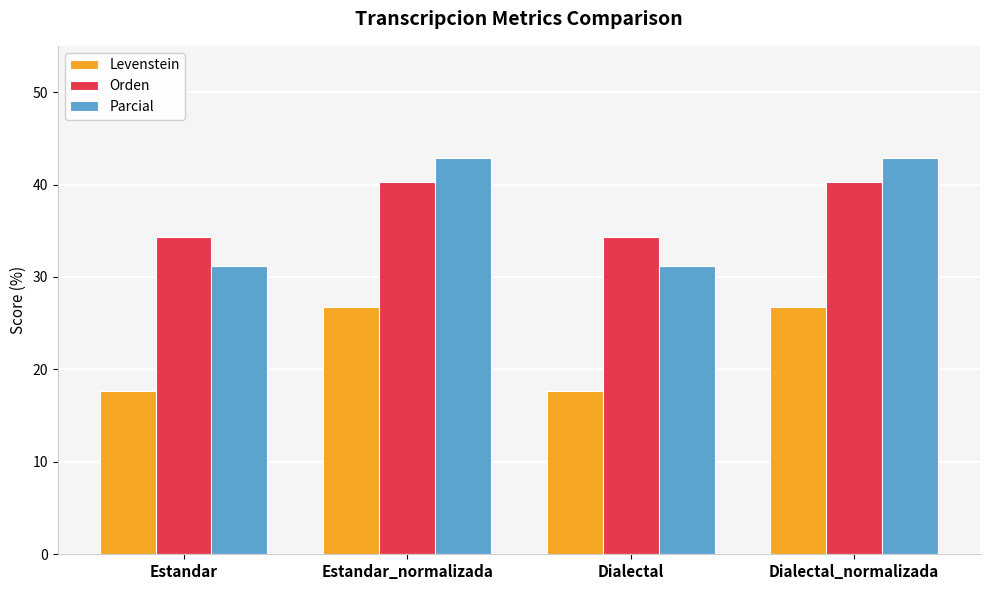

What is the label of the 2nd bar from the right?

Dialectal